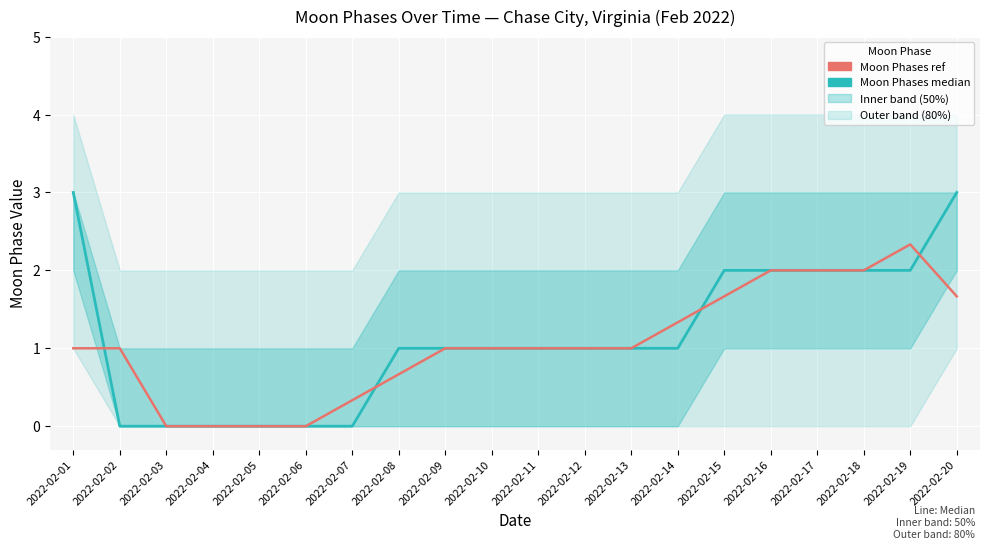

Which series changed the most between 2022-02-03 and 2022-02-20?

Moon Phases (median)